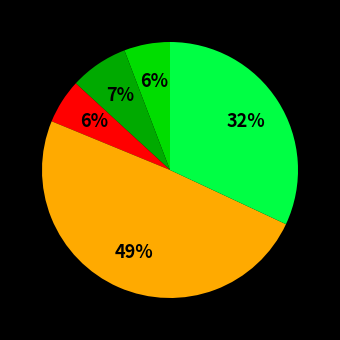

To the nearest percent, what is the average slice percentage?

20%